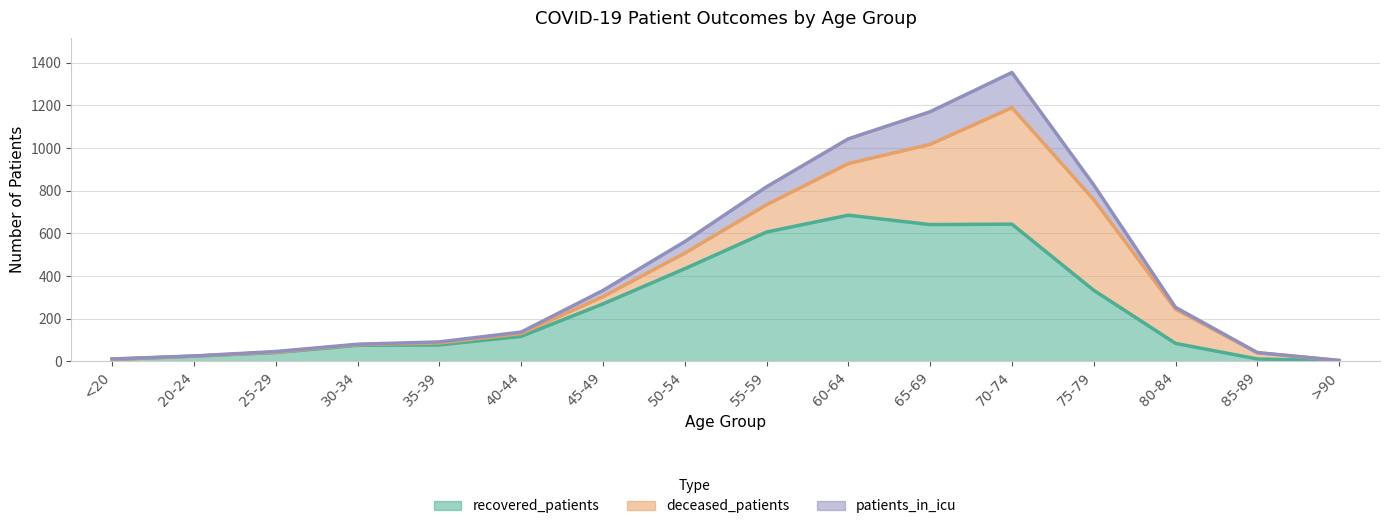

In patients_in_icu, how many points are higher than both neighbors (excluding endpoints)?

1